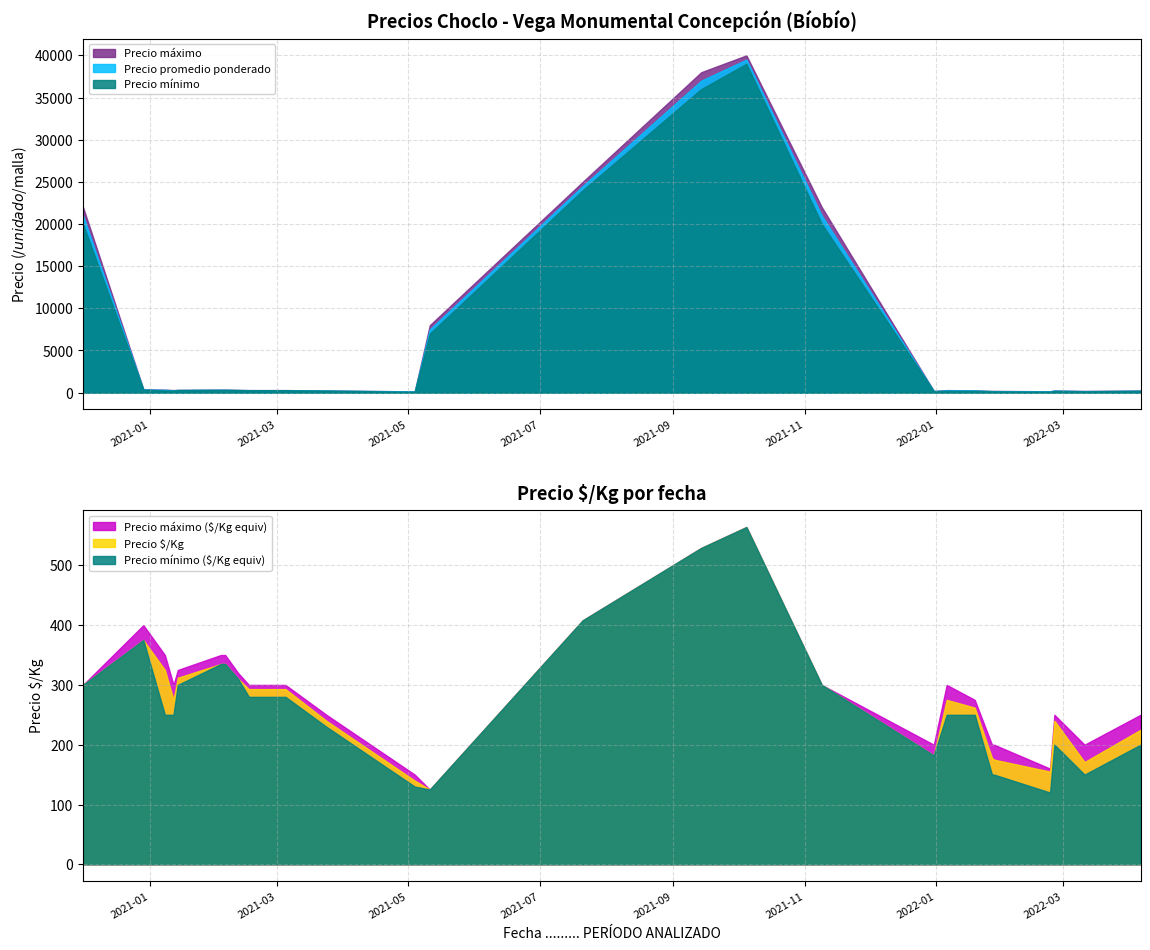

At which category does the chart reach its minimum across all series?

2021-05-04